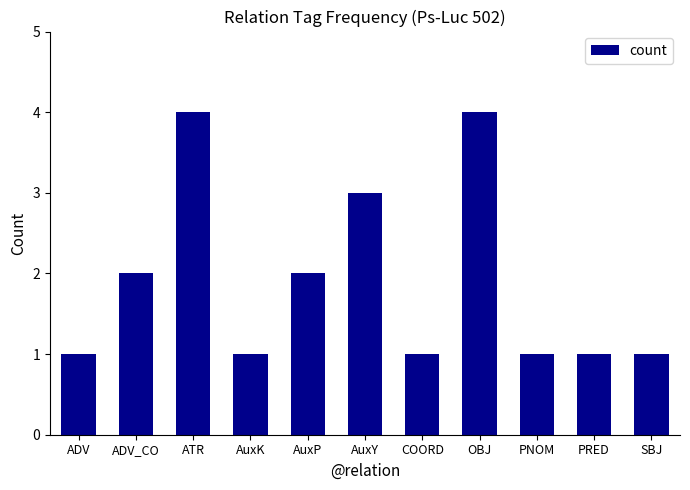

Is it true that the value at PNOM is 1?

True